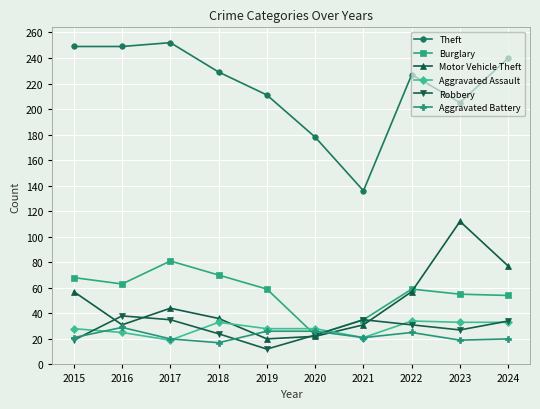

What is the lowest value of the Aggravated Battery series?

17